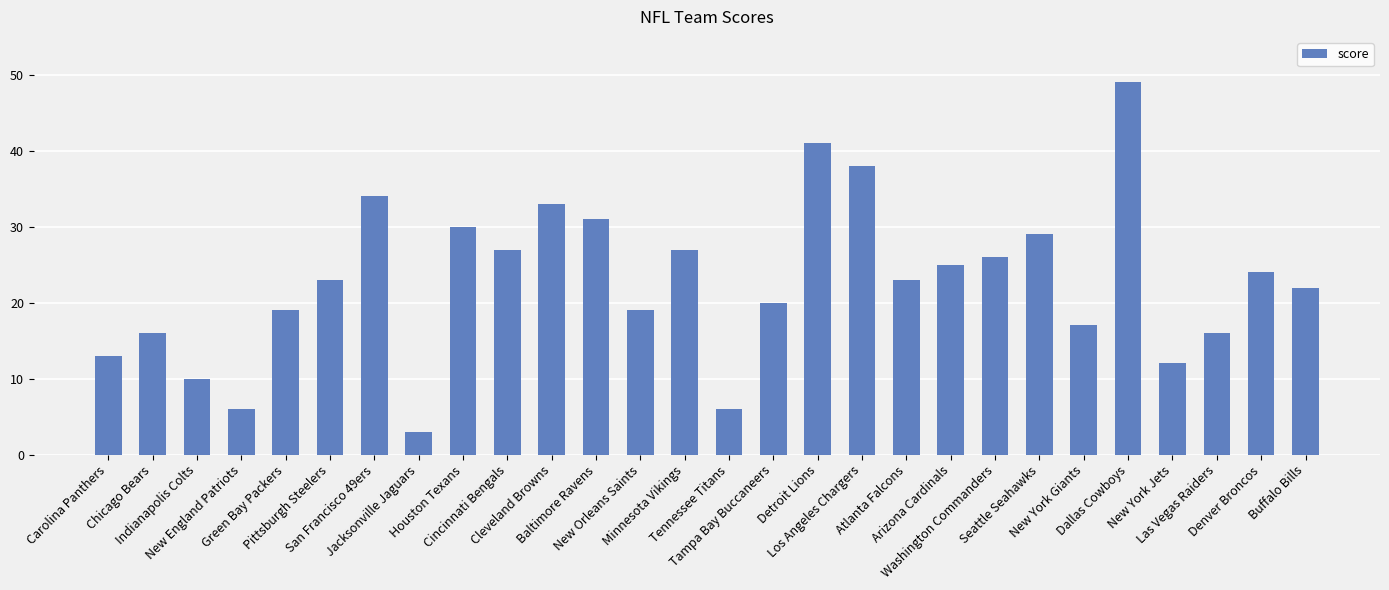

What is the sum of all values?

639